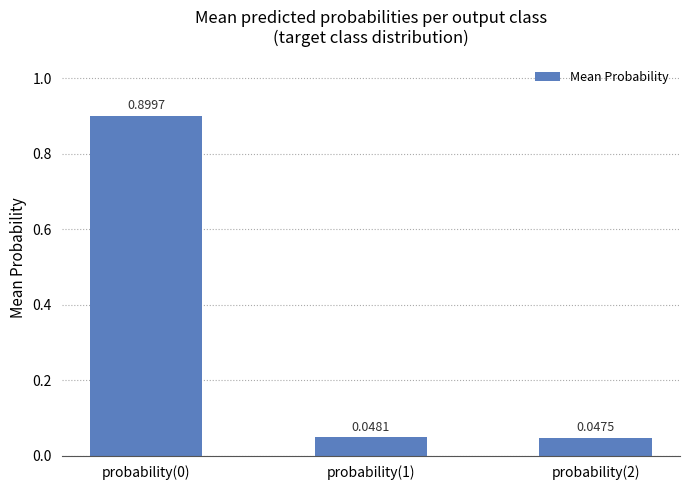

Does the chart contain any negative values?

No